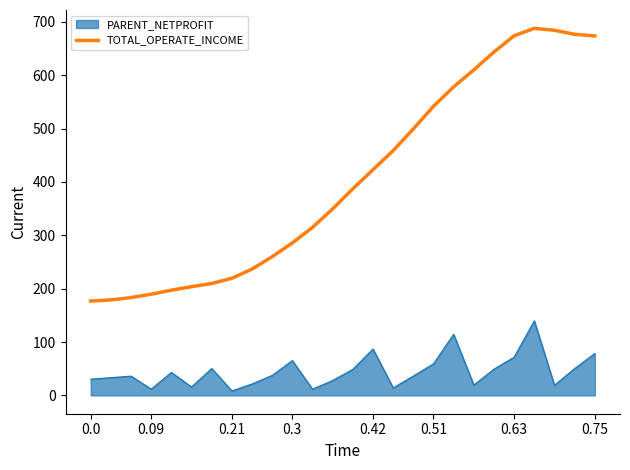

Rank the series by their maximum value, from highest to lowest.

TOTAL_OPERATE_INCOME, PARENT_NETPROFIT